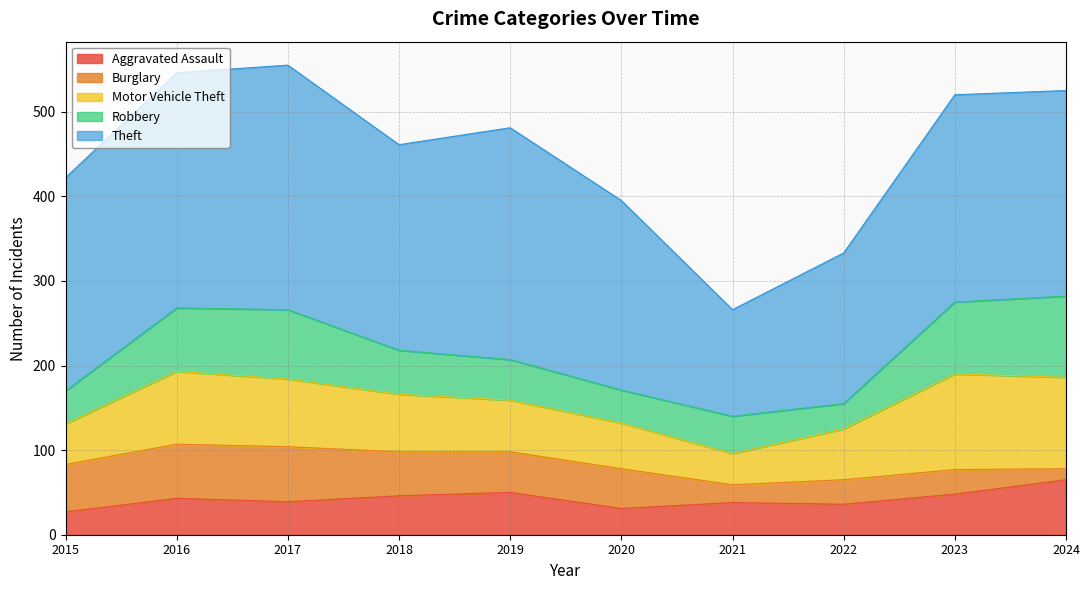

What is the difference between the second highest and minimum values in the Burglary series?

51